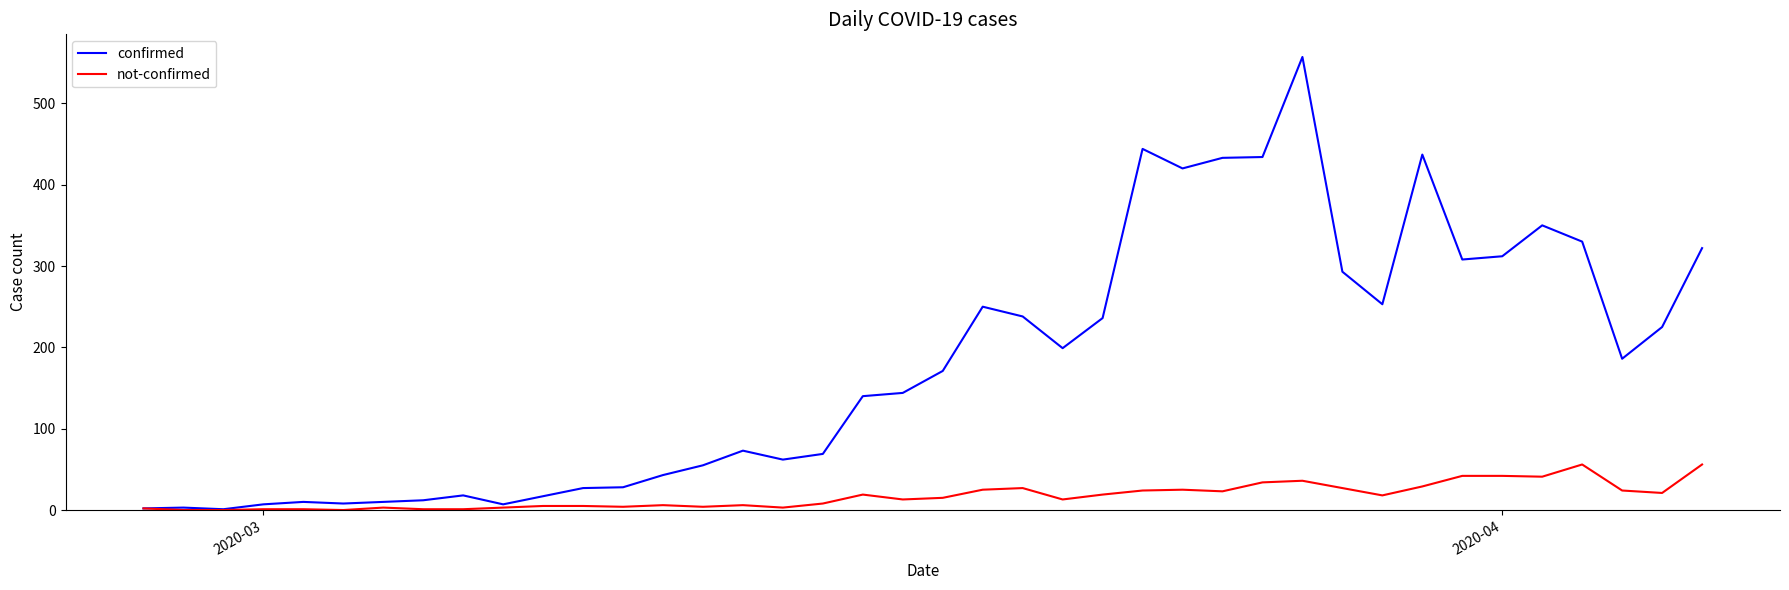

List the series in order of their overall mean, highest first.

confirmed, not-confirmed